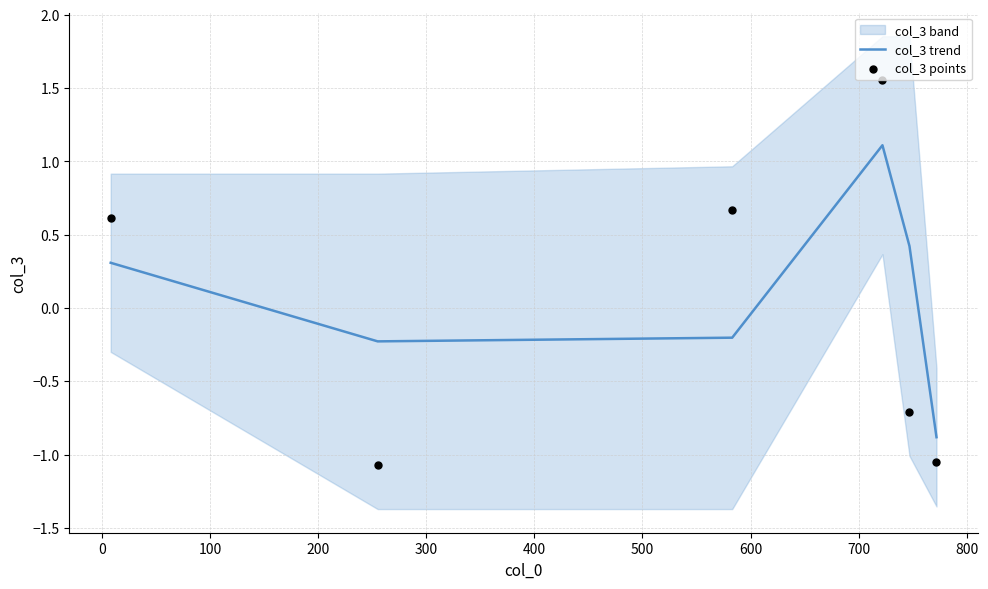

Is the value of col_3 trend at 300 greater than the value of col_3 points at 200?

No